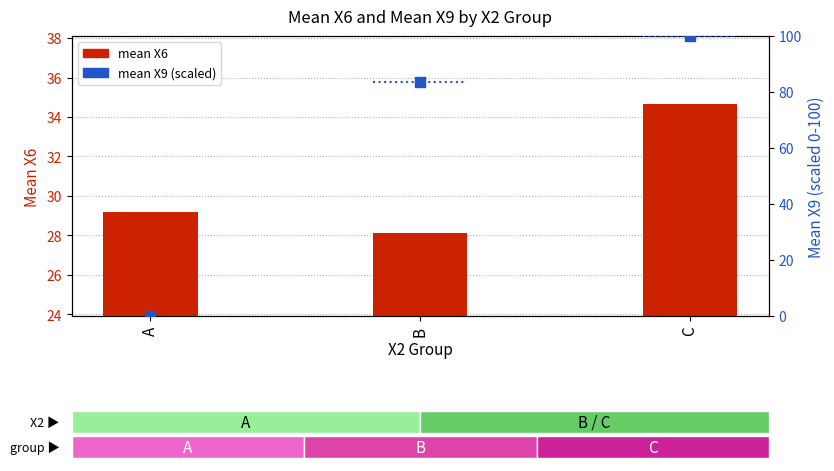

Which series has the largest total across all categories?

mean X9 (percentile)